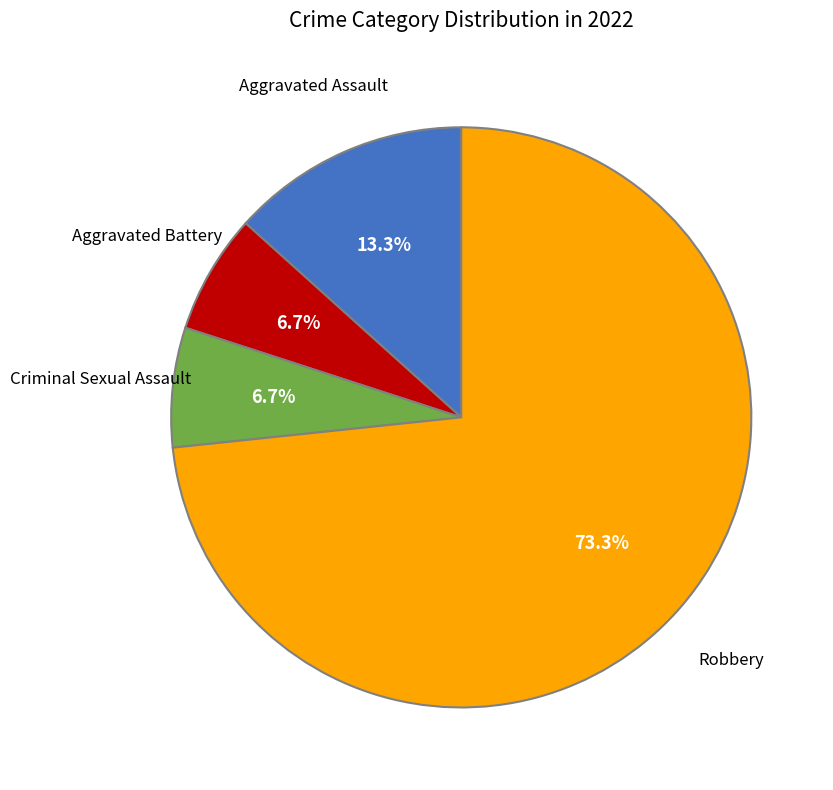

Is the sum of Criminal Sexual Assault and Aggravated Battery greater than half?

No